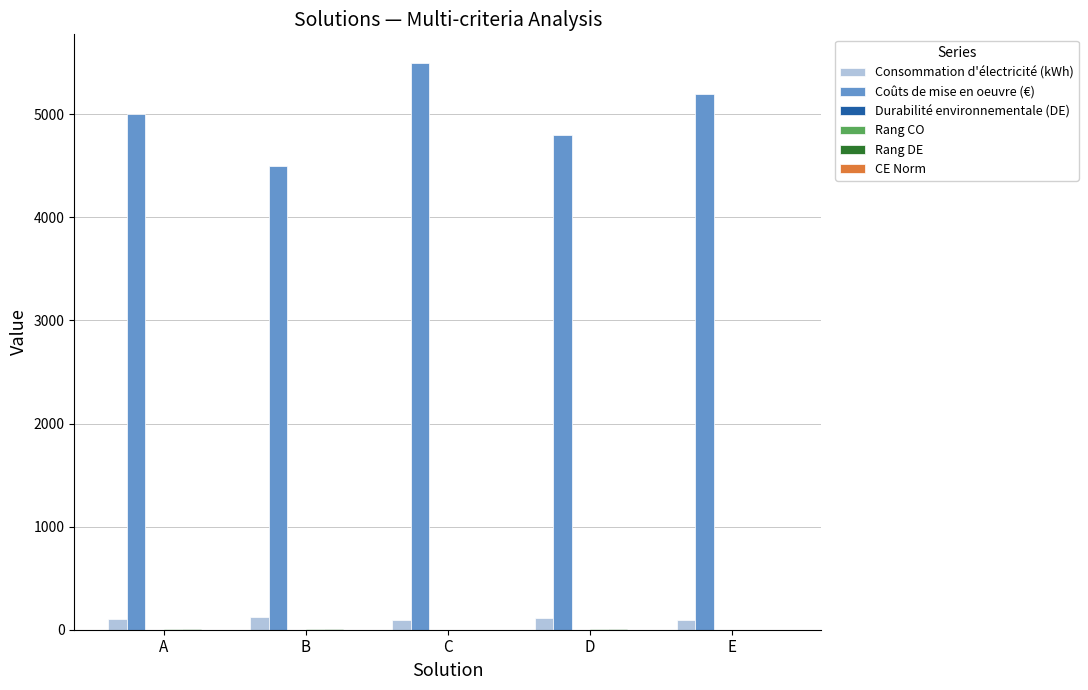

Which series changed the most between B and C?

Coûts de mise en oeuvre (€)